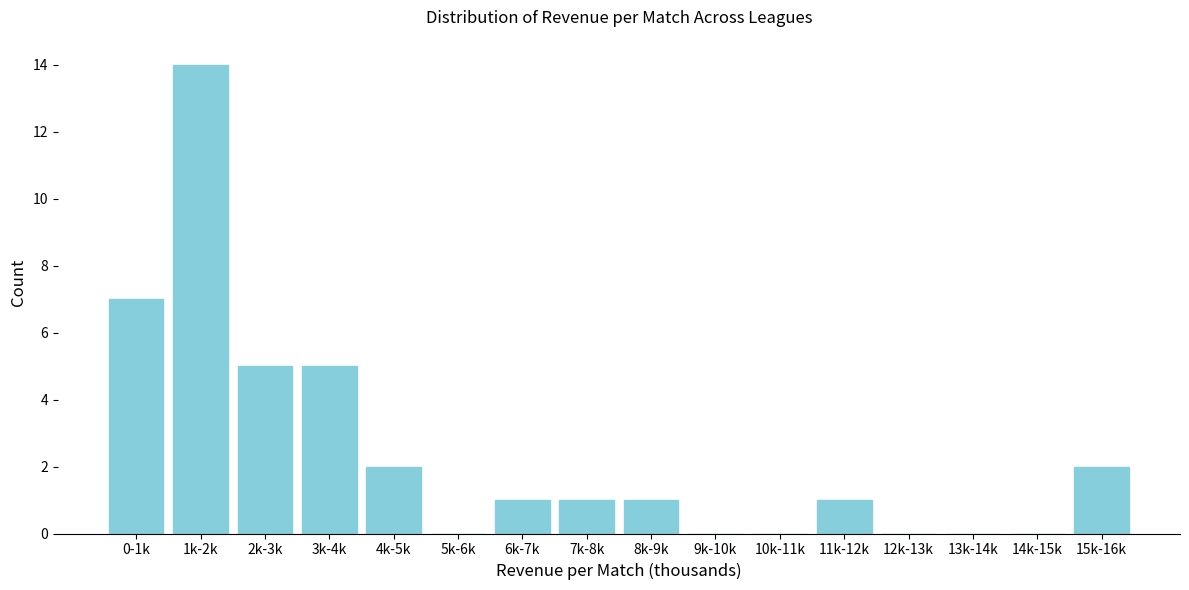

Reading right to left, extract all data points from this chart.

15k-16k=2	14k-15k=0	13k-14k=0	12k-13k=0	11k-12k=1	10k-11k=0	9k-10k=0	8k-9k=1	7k-8k=1	6k-7k=1	5k-6k=0	4k-5k=2	3k-4k=5	2k-3k=5	1k-2k=14	0-1k=7